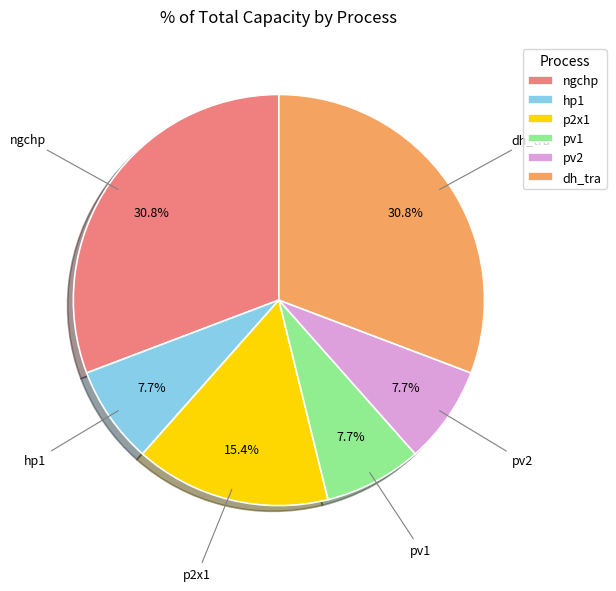

Does pv1 represent more than half of the total?

No